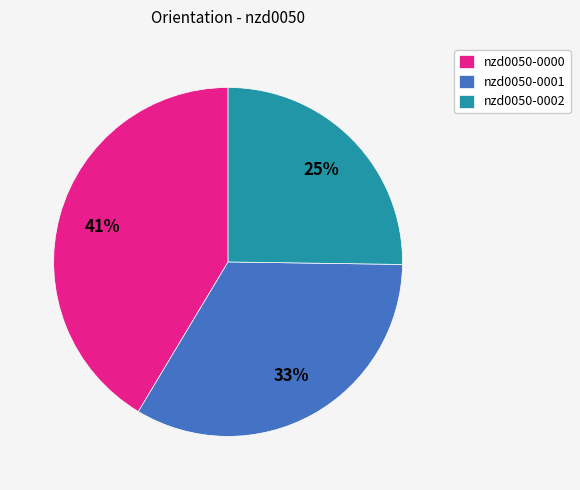

Combined, do nzd0050-0002 and nzd0050-0001 account for over 50%?

Yes